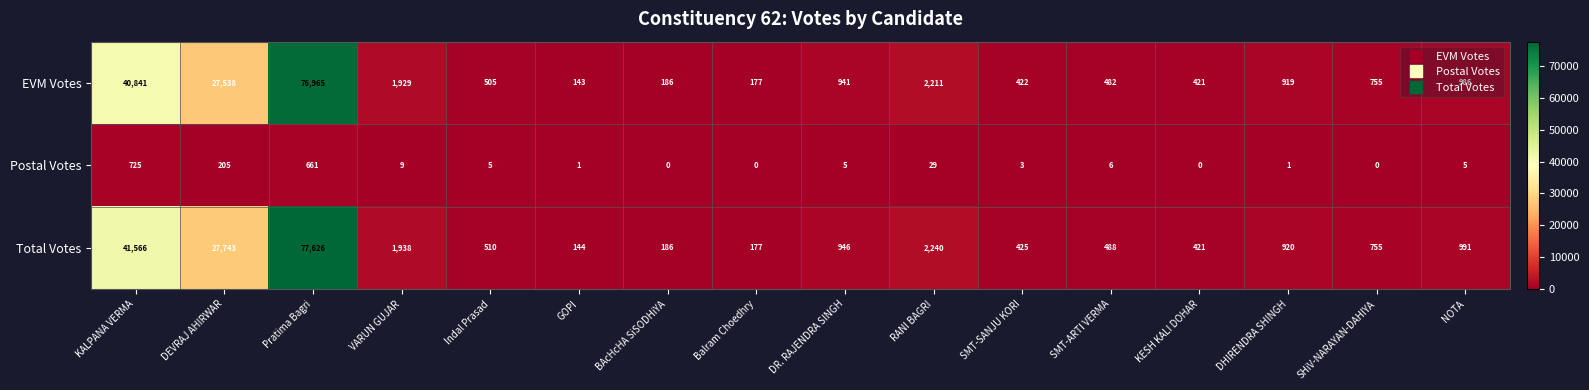

At NOTA, list the series in order from largest to smallest.

Total Votes, EVM Votes, Postal Votes